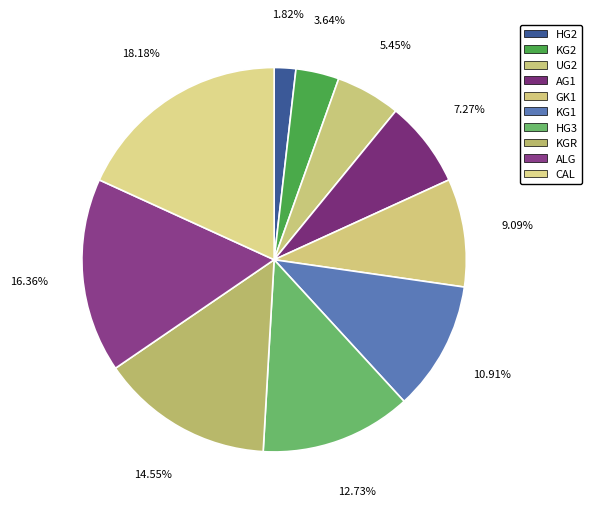

Which category has the smallest portion of the pie?

HG2